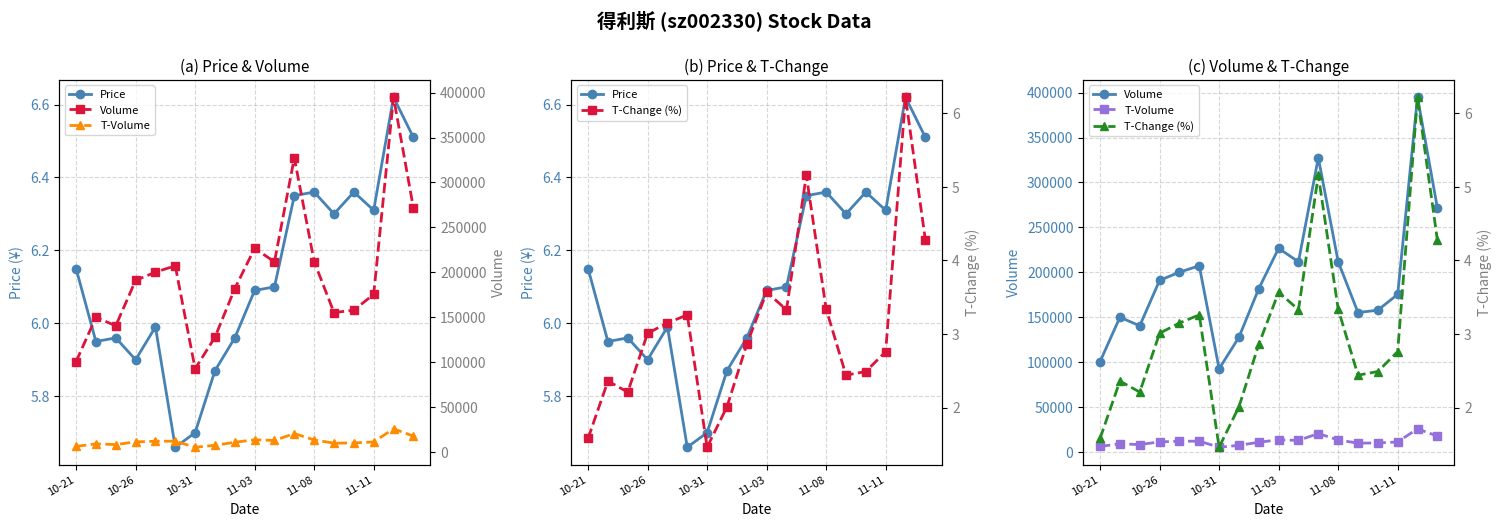

True or false: T-Change (%) and T-Volume intersect in this chart.

False